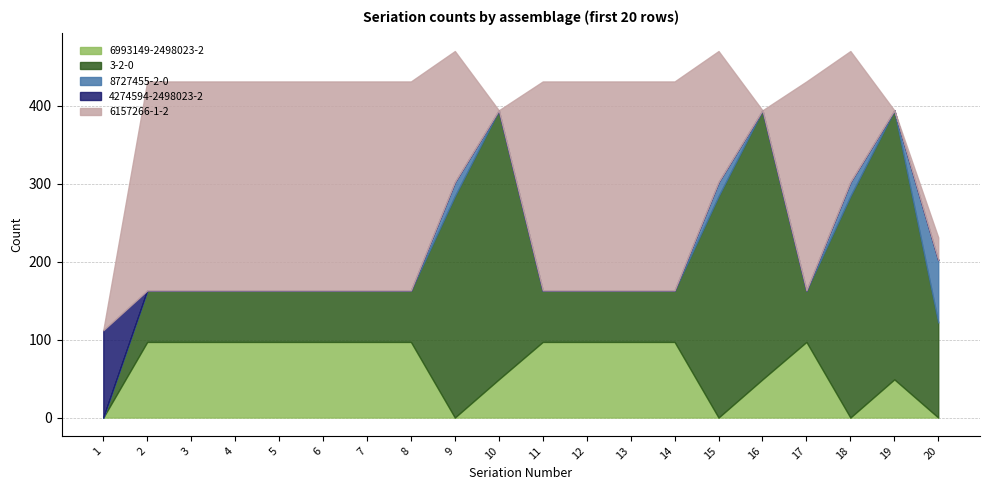

The value of 6993149-2498023-2 at 13 is 97. True or false?

True